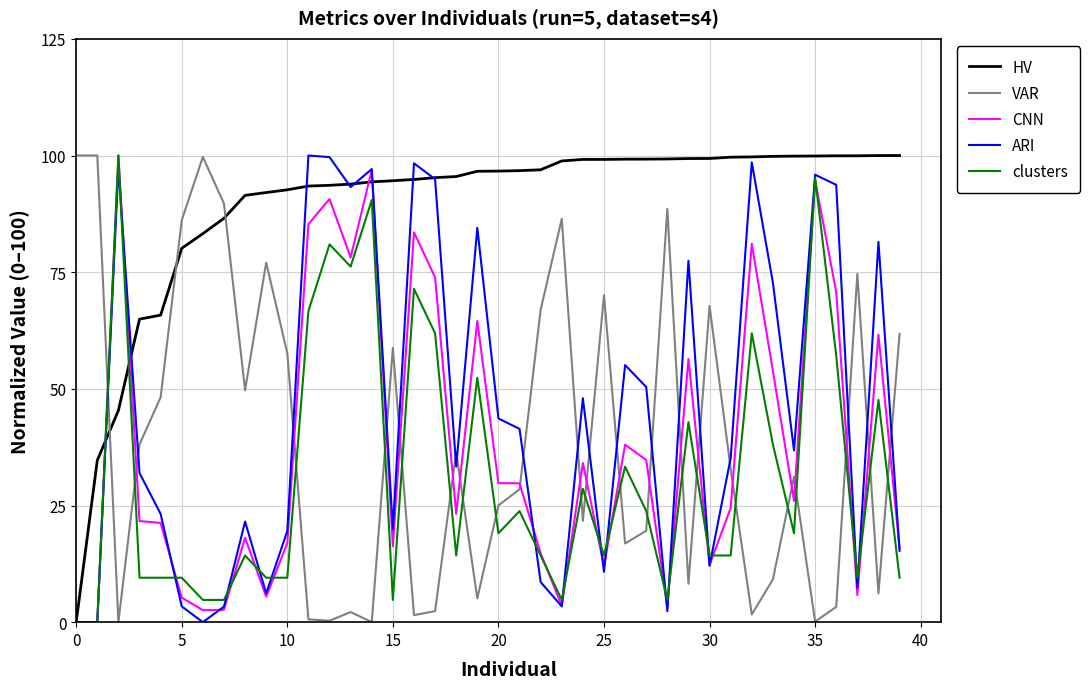

After their last crossing, which series has the higher values: HV or VAR?

HV